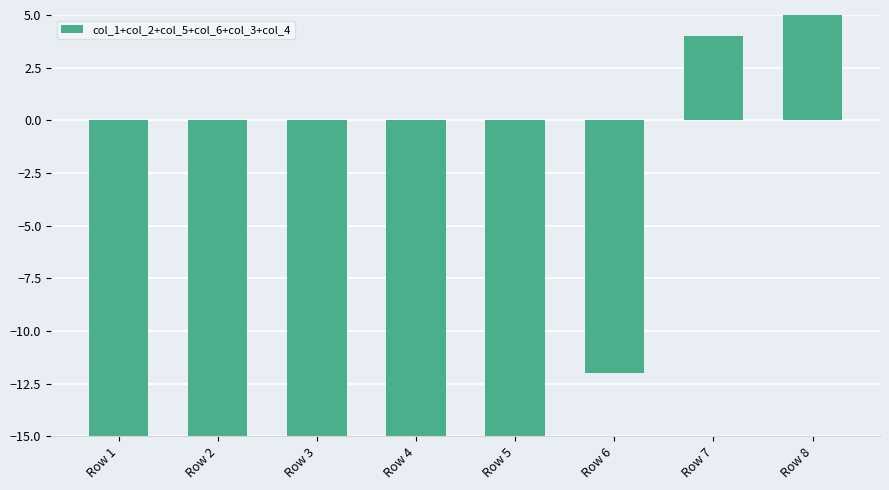

Reading left to right, list all the values displayed in this chart.

-26	-26	-26	-26	-20	-12	4	8